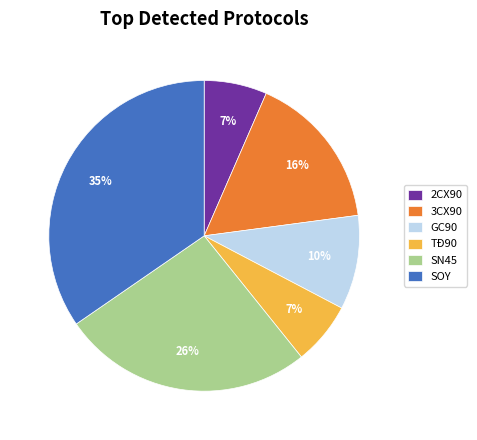

Which category has the biggest portion of the pie?

SOY